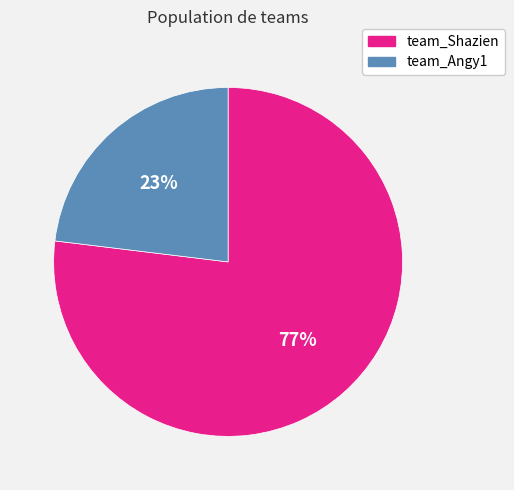

The team_Shazien slice represents 86% of the pie. True or false?

False